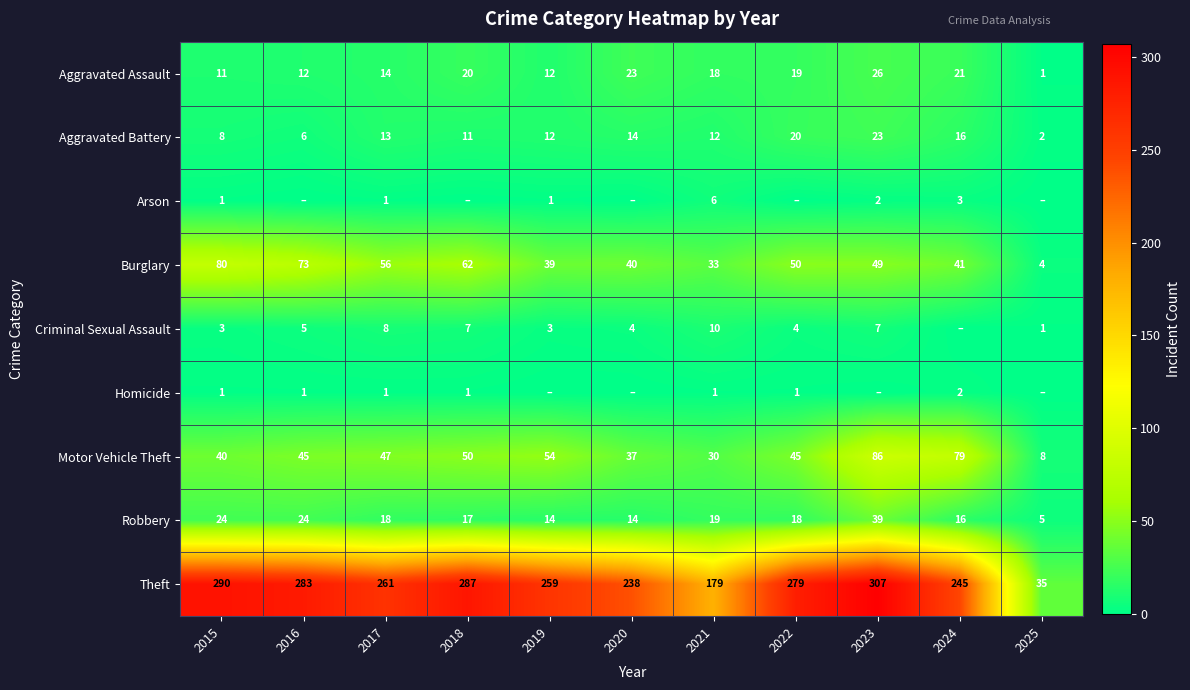

How many values in the Aggravated Assault series are below 18?

5